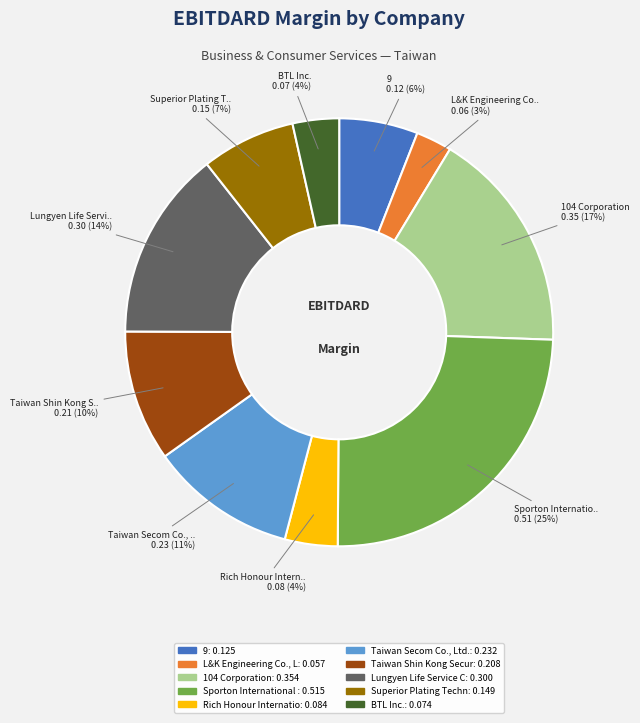

How many segments does this pie chart have?

10